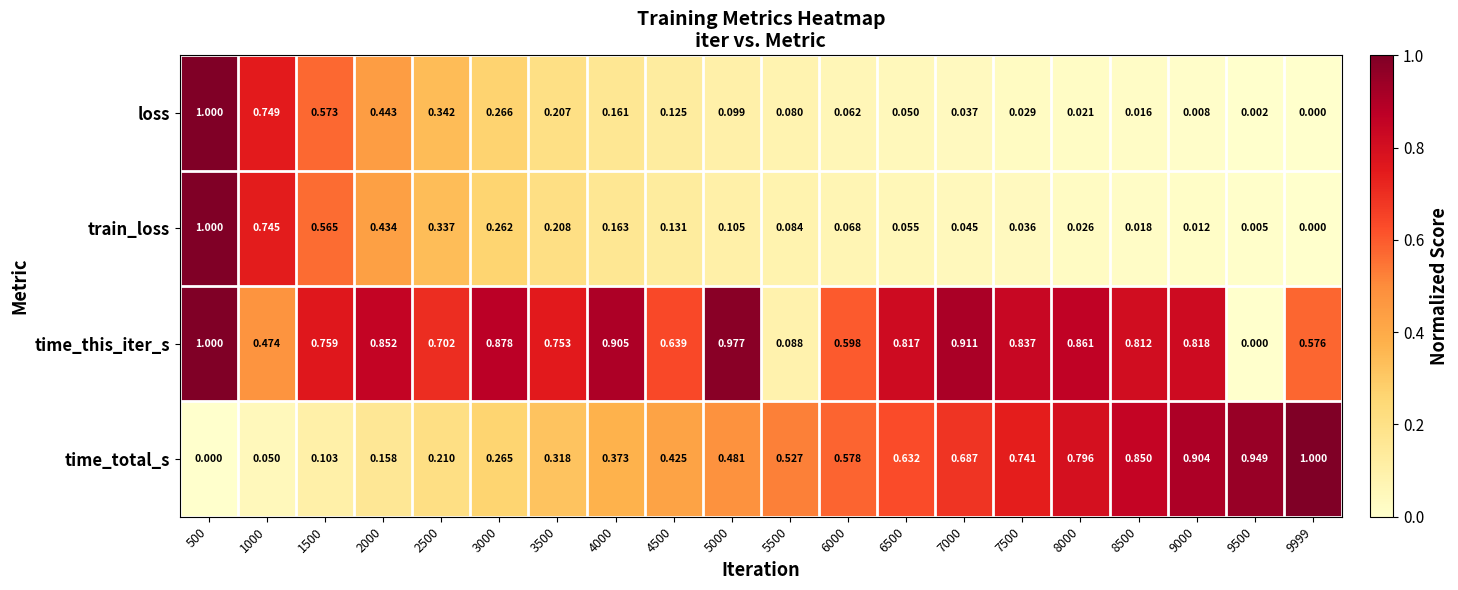

Between 5500 and 8500, which series saw the biggest shift?

time_this_iter_s